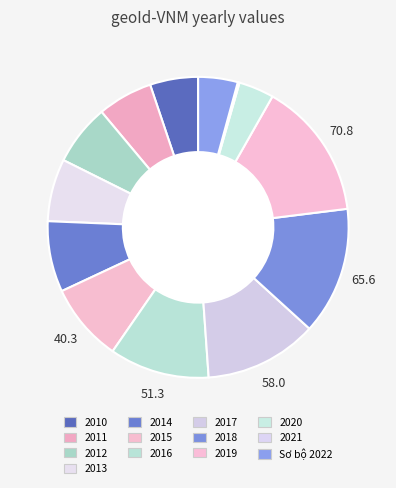

What is the change in value from 2014 to 2018?

+29.2